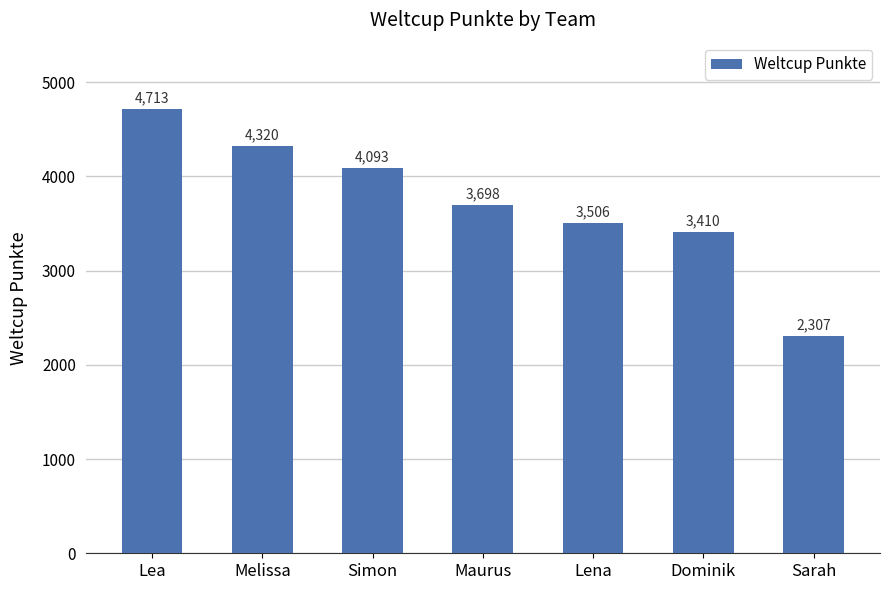

Between Lea and Sarah, which is larger?

Lea